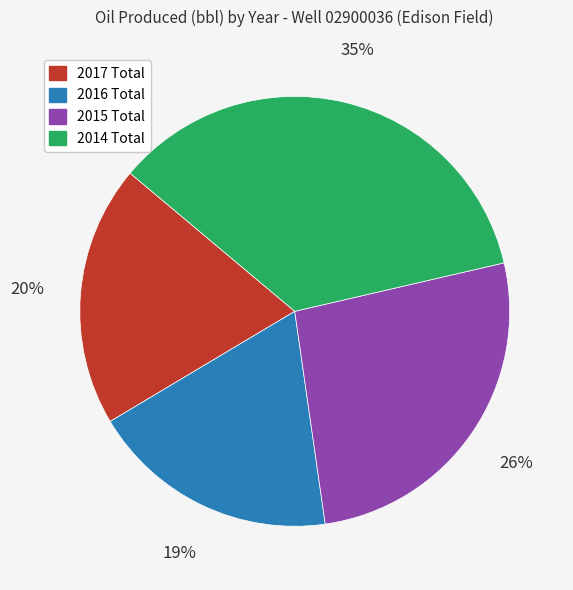

Is there a majority slice in this chart?

No